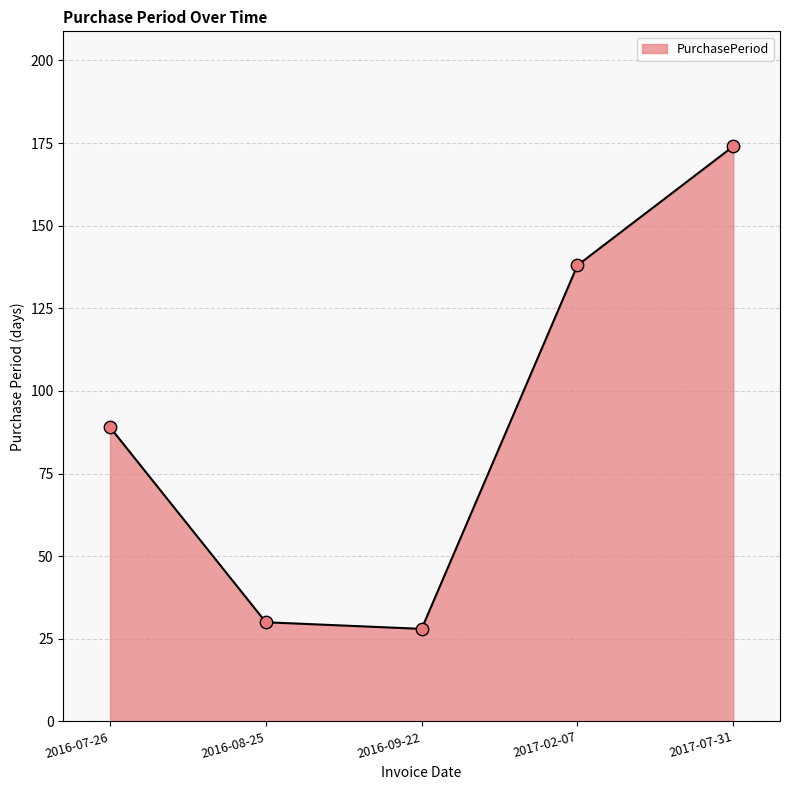

Which has a higher value, 2016-07-26 or 2016-09-22?

2016-07-26